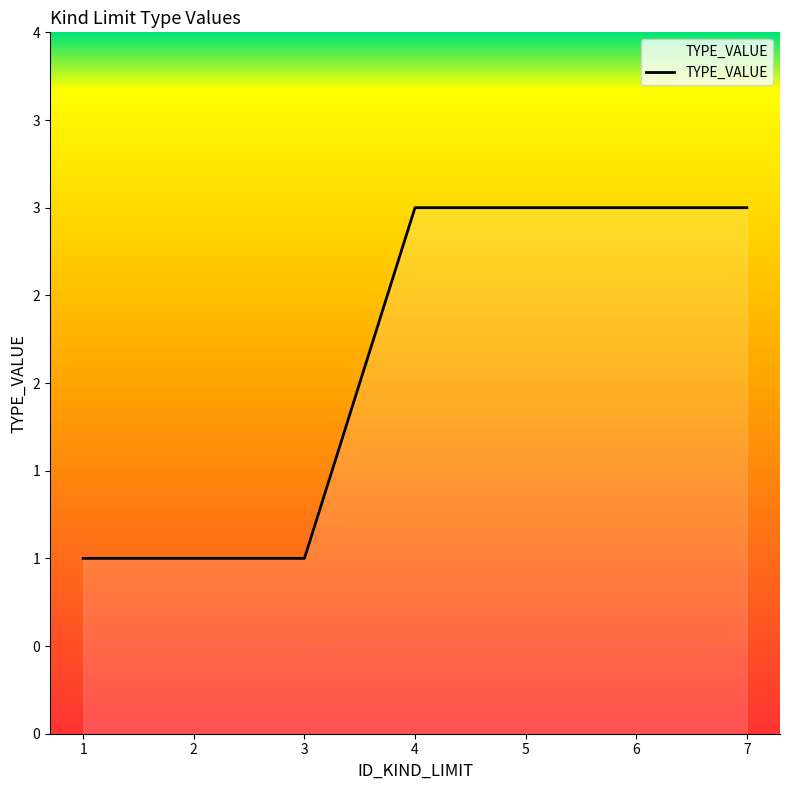

Rank the categories by value from highest to lowest.

4, 5, 6, 7, 1, 2, 3